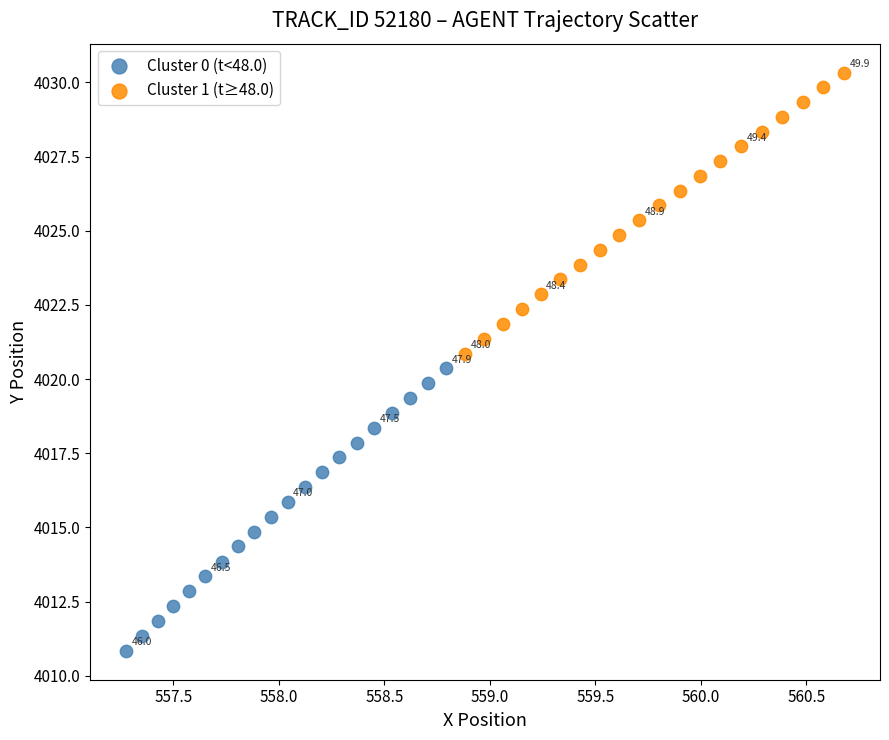

Which series contains the highest Y value?

Cluster 1 (t≥48.0)